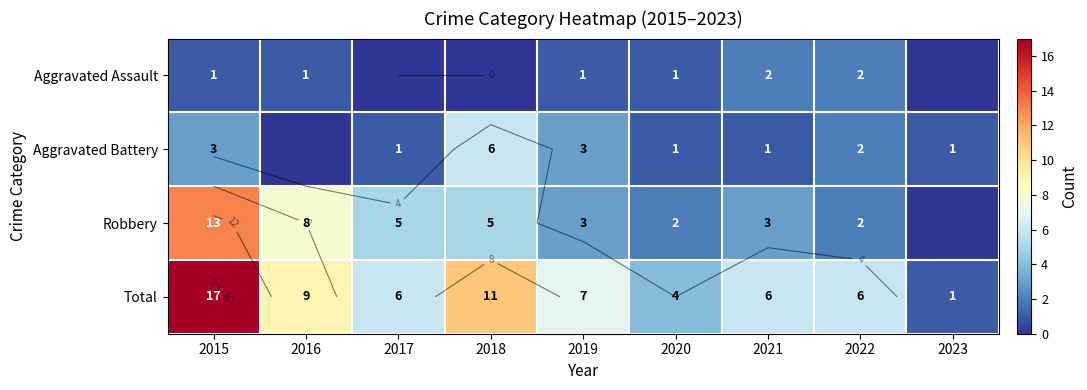

What value does the Aggravated Battery series have at 2015?

3